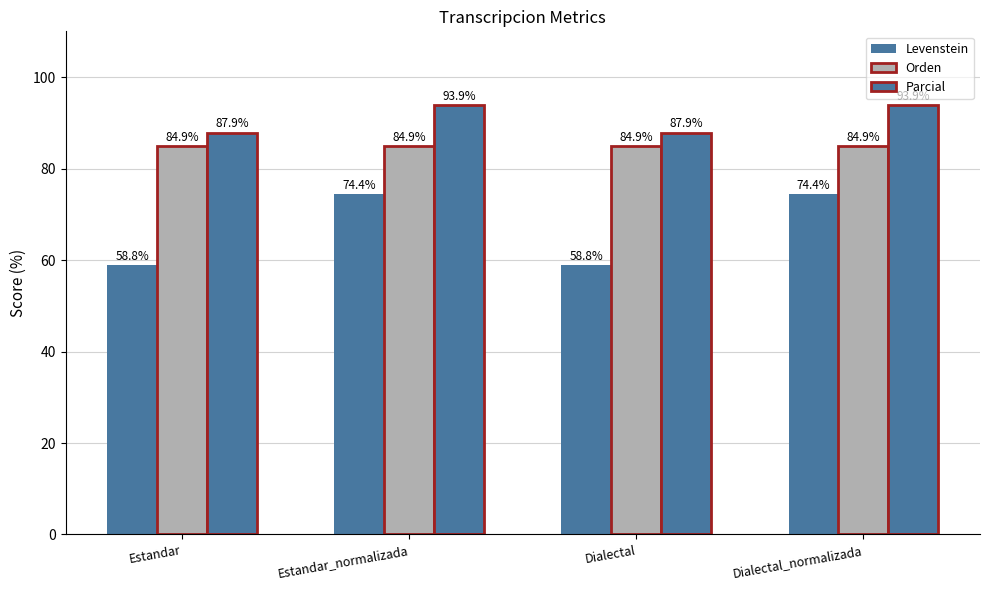

How many bars are there in total?

12